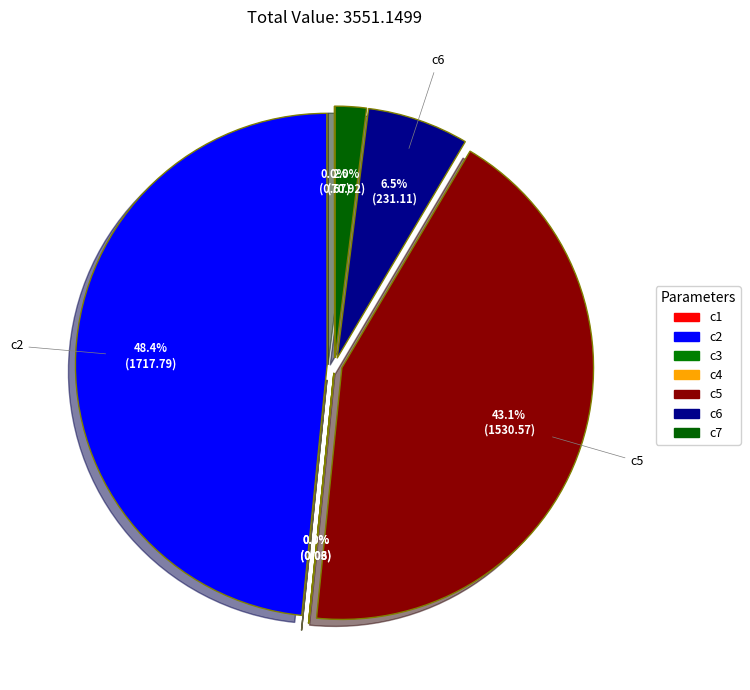

To the nearest percent, what percentage of the pie is c6?

7%